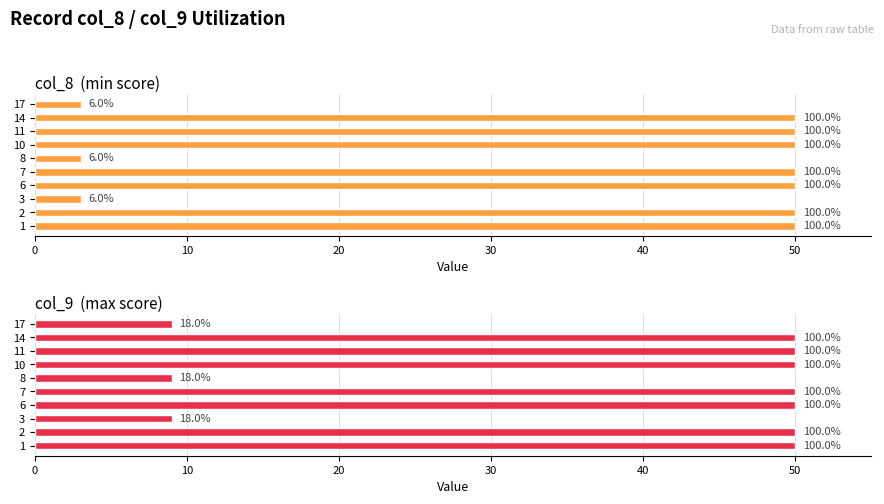

Reading right to left, list all the values displayed in this chart.

col_8  (min score): 3	50	50	50	3	50	50	3	50	50
col_9  (max score): 9	50	50	50	9	50	50	9	50	50